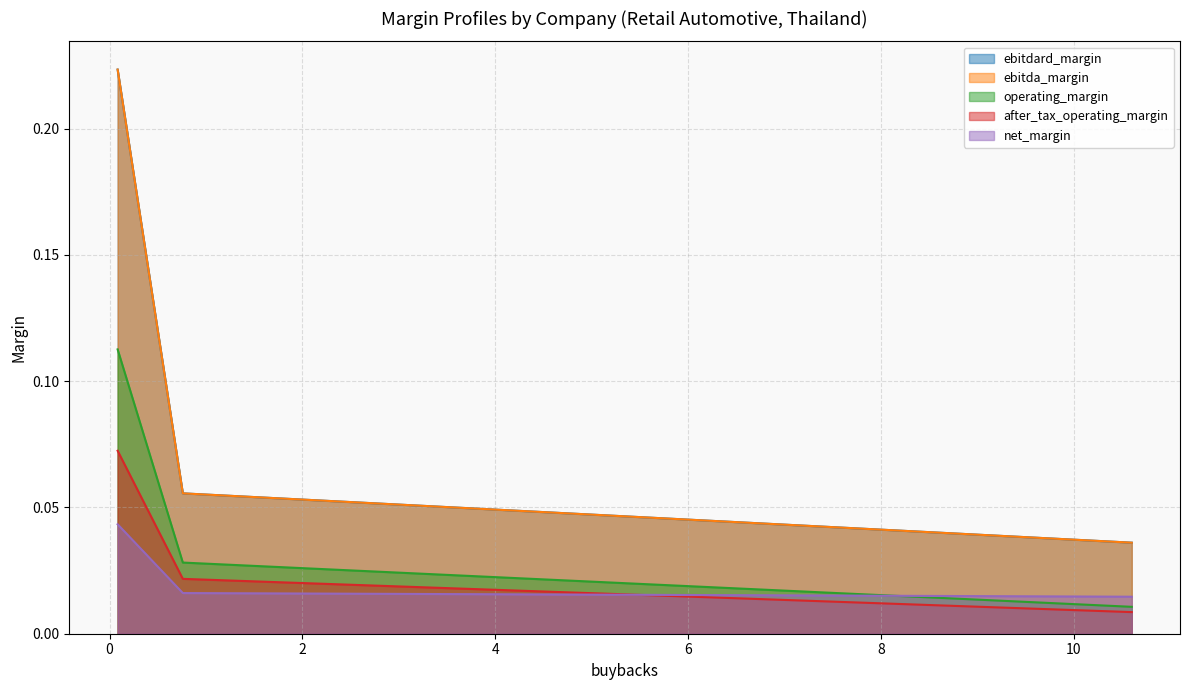

The ebitdard_margin series shows 0.3 at Mitsib Leasing. True or false?

False